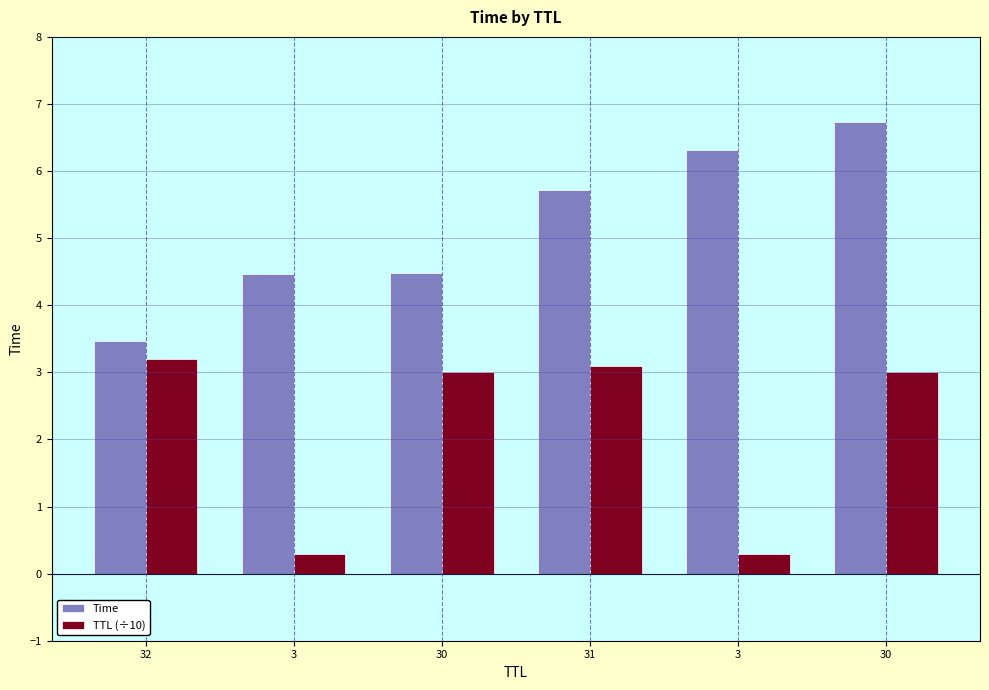

Which label corresponds to the smallest value in the chart?

3